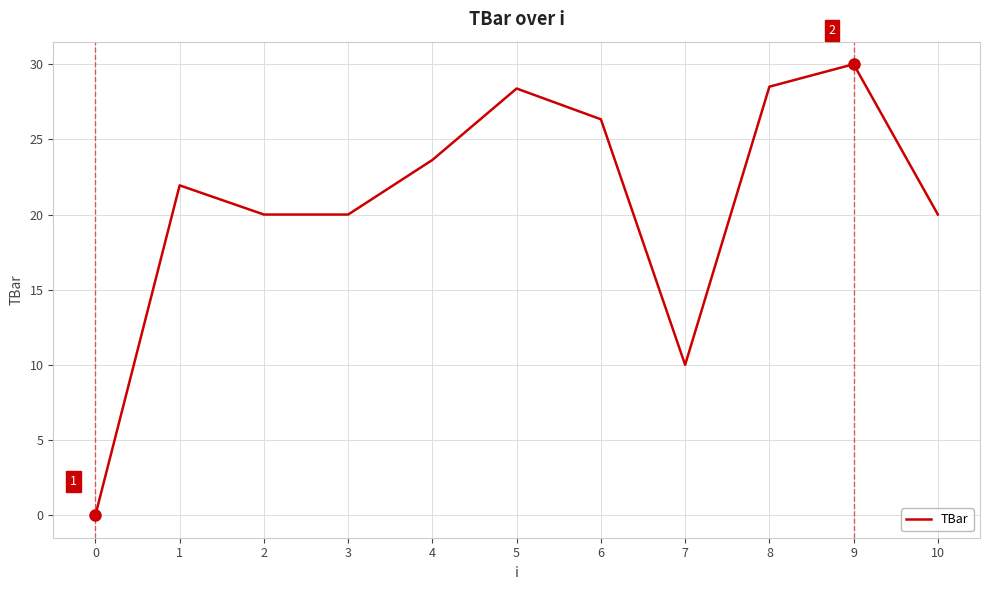

How many positive values are there?

10